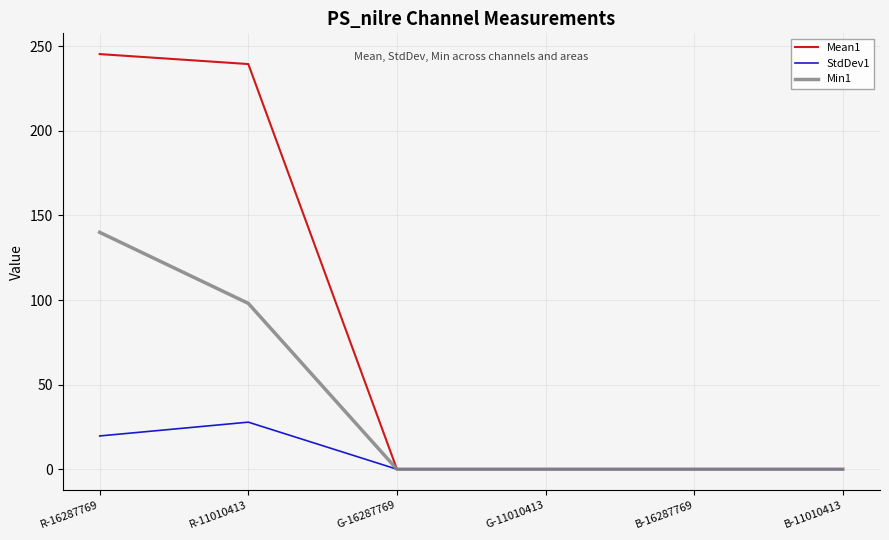

What is the difference between the highest and lowest values at R-11010413?

211.6